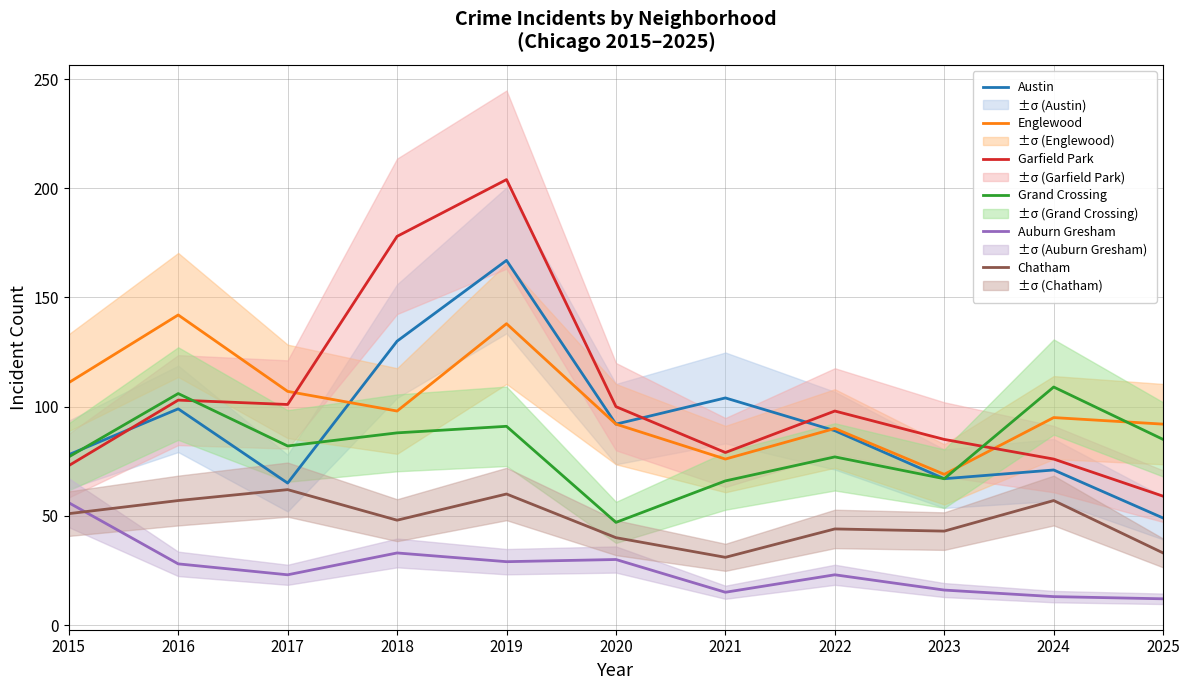

Which series has the largest range (max minus min)?

Garfield Park